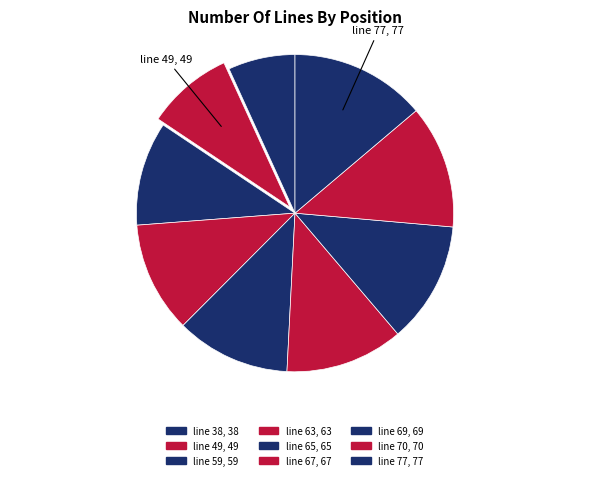

Does any single category account for the majority?

No